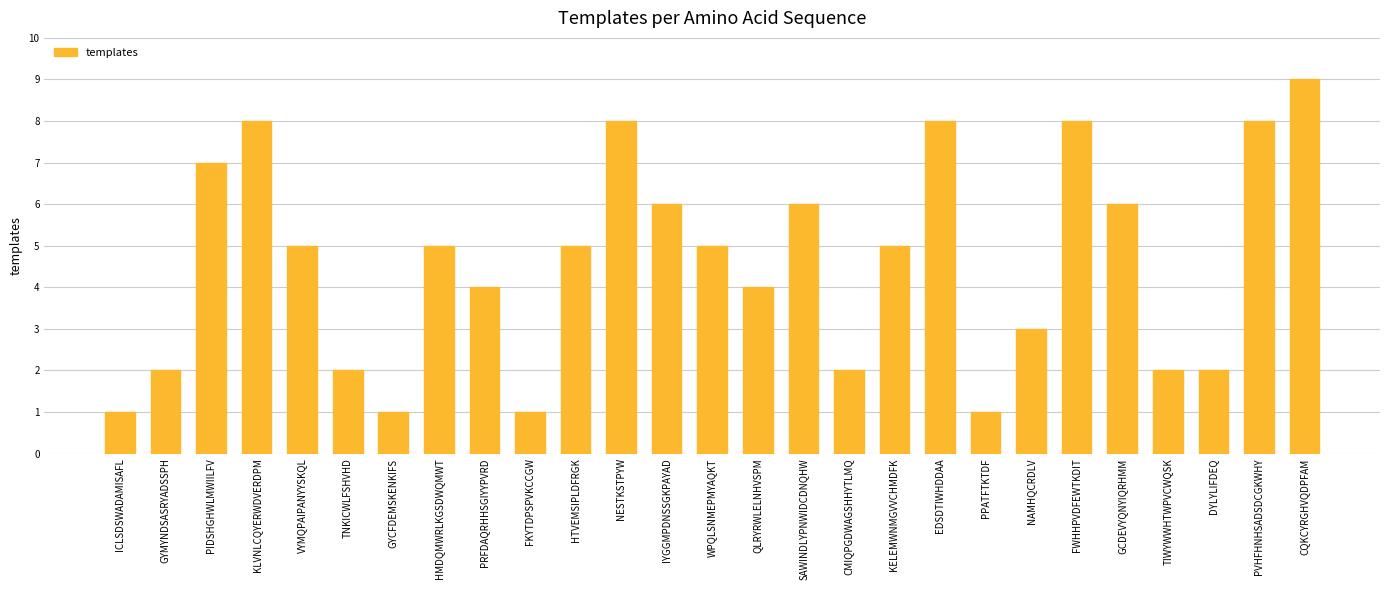

Are the bars grouped side by side (vs. stacked)?

No